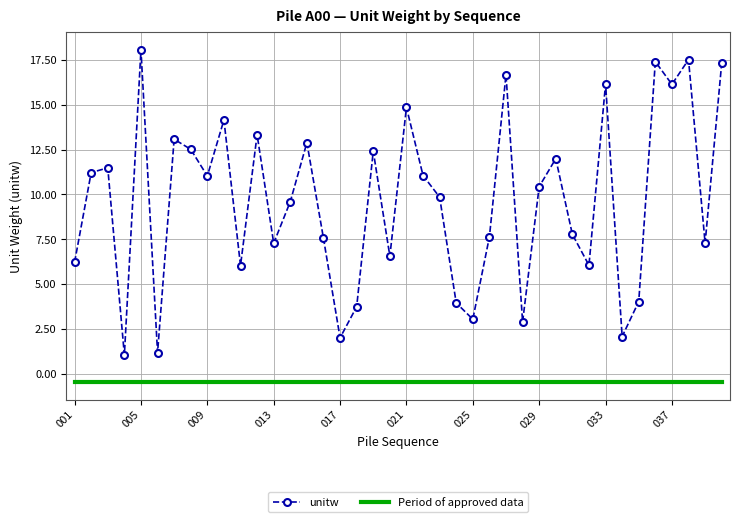

Which series has the largest total across all categories?

unitw